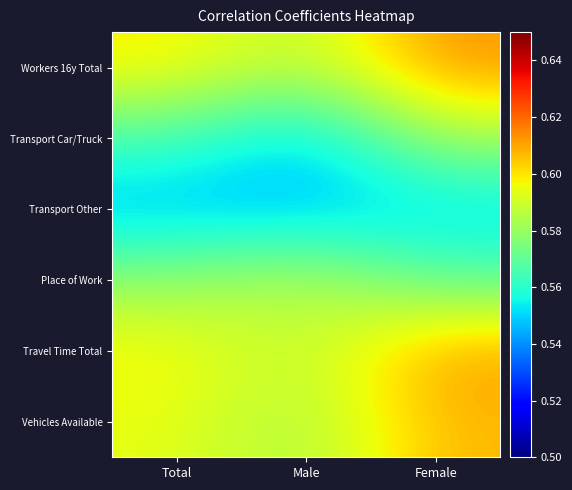

At Female, list the series in order from largest to smallest.

Workers 16y Total, Travel Time Total, Vehicles Available, Transport Car/Truck, Place of Work, Transport Other